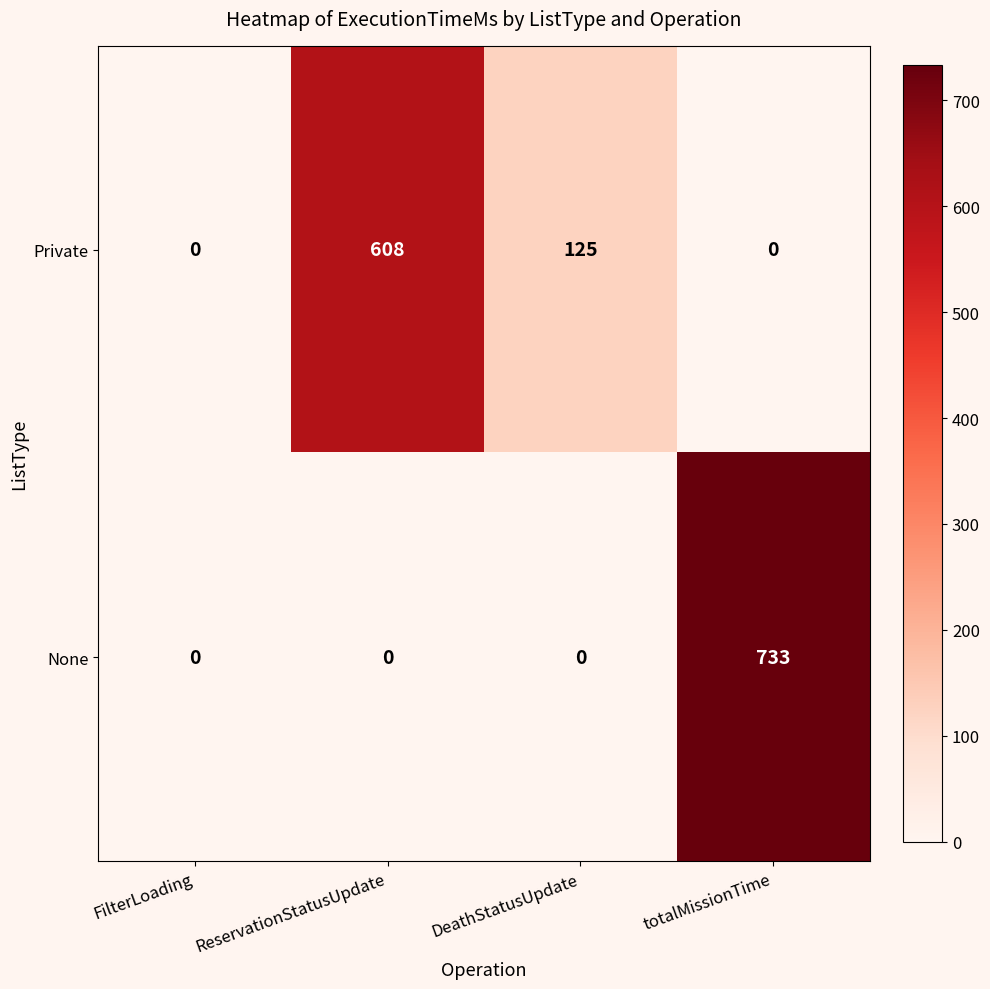

At how many categories does at least one series exceed 63?

3